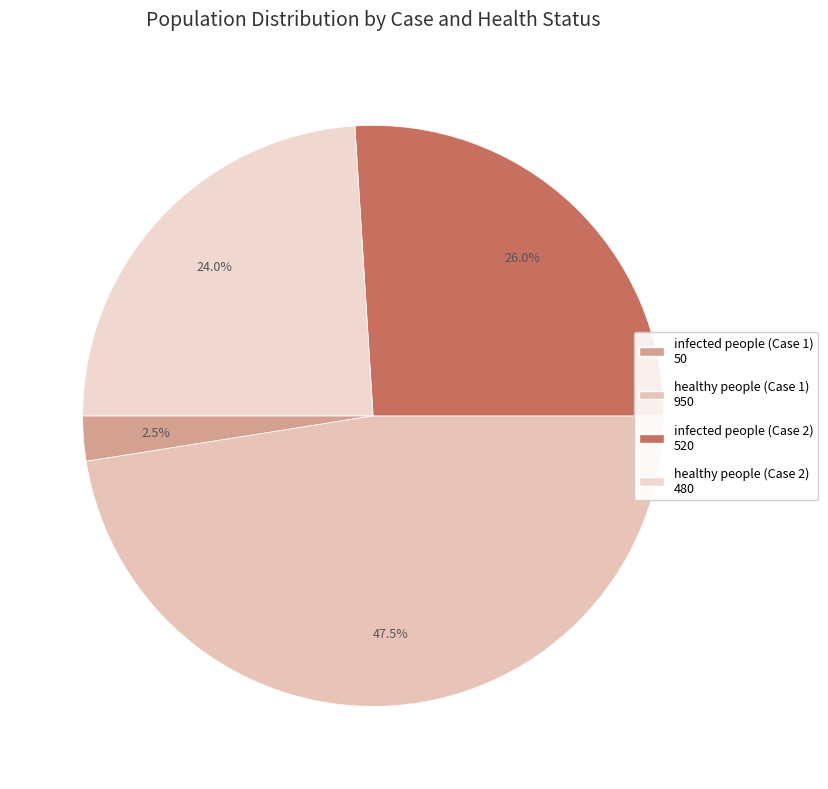

Is infected people (Case 1) the majority of the pie?

No